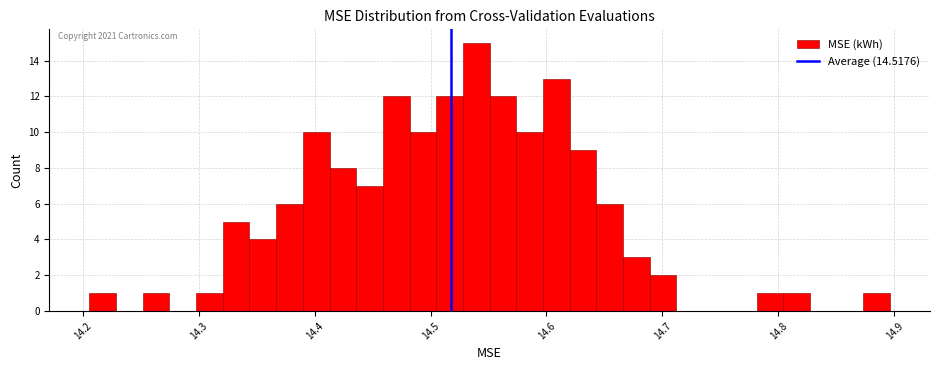

Around what value on the x-axis is the tallest bar? Give the approximate position of its centre, as read against the axis.

14.54